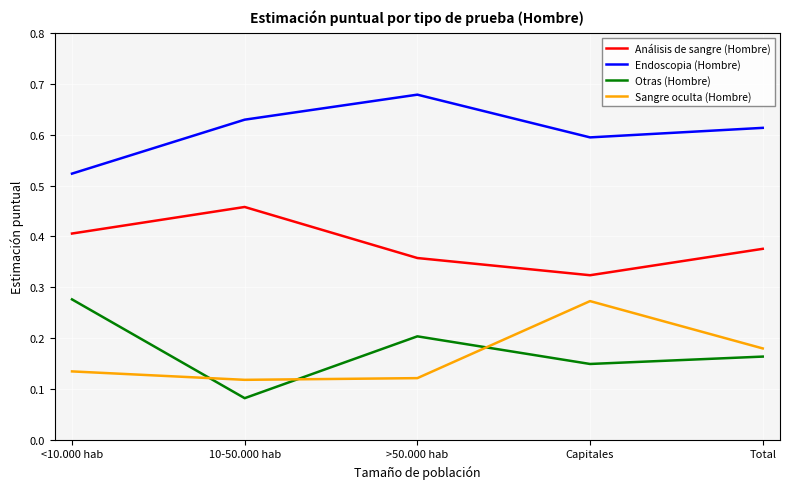

True or false: Otras (Hombre) has a value of 0.2 at Total.

True